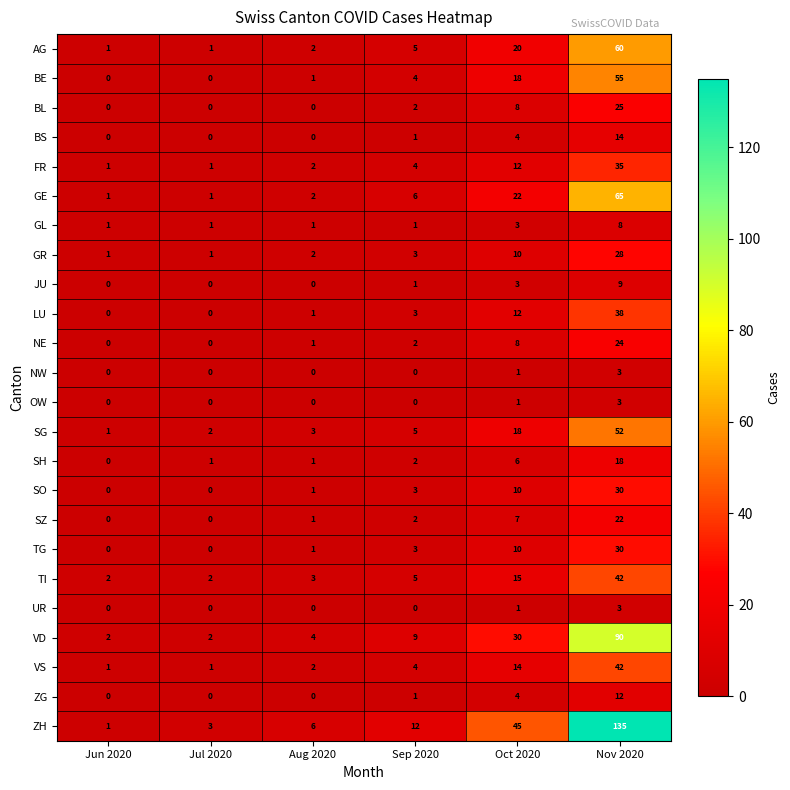

At which category is the sum across all series the highest?

Nov 2020